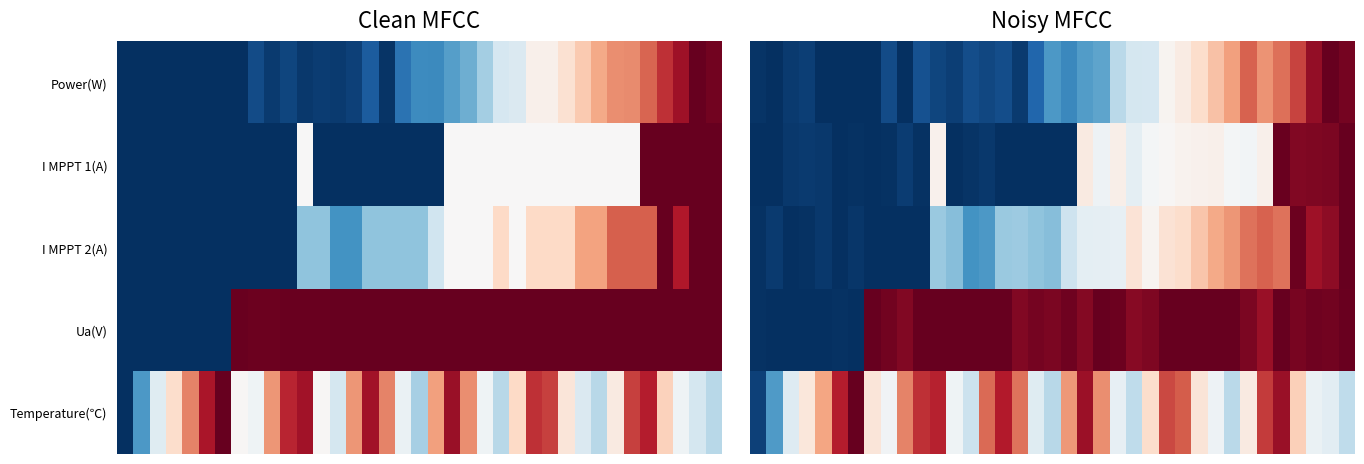

What is the greatest value displayed?

1.0